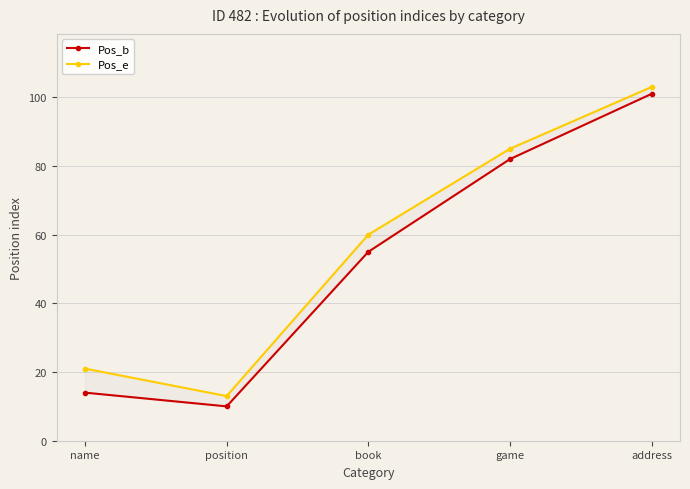

Reading right to left, what are all the values shown in this chart?

Pos_b: 101	82	55	10	14
Pos_e: 103	85	60	13	21